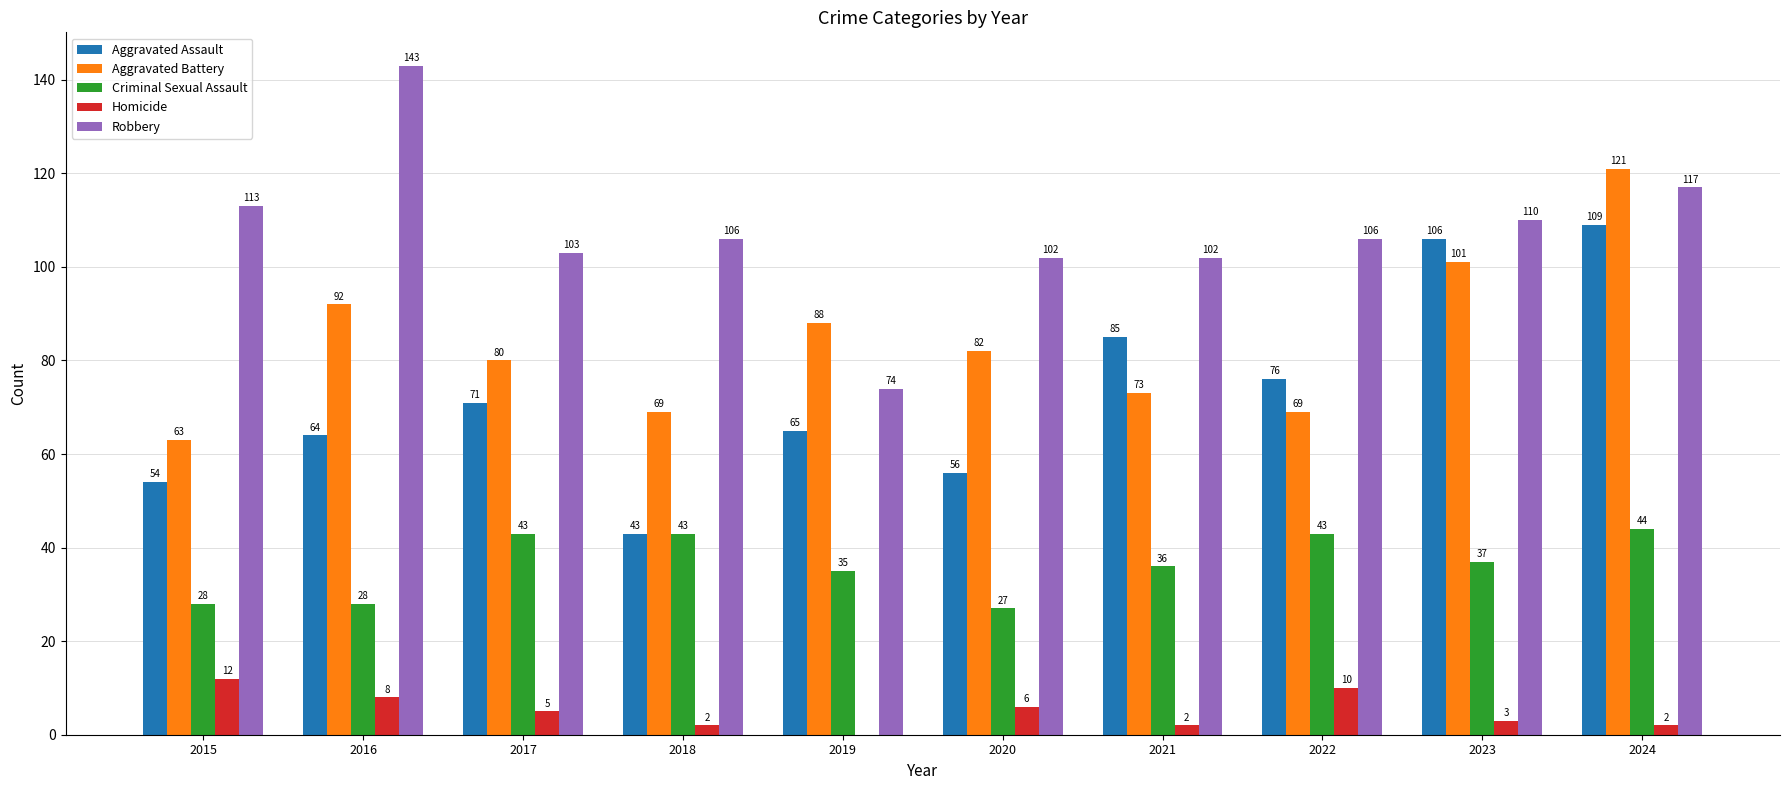

At which label does Criminal Sexual Assault first exceed 37?

2017